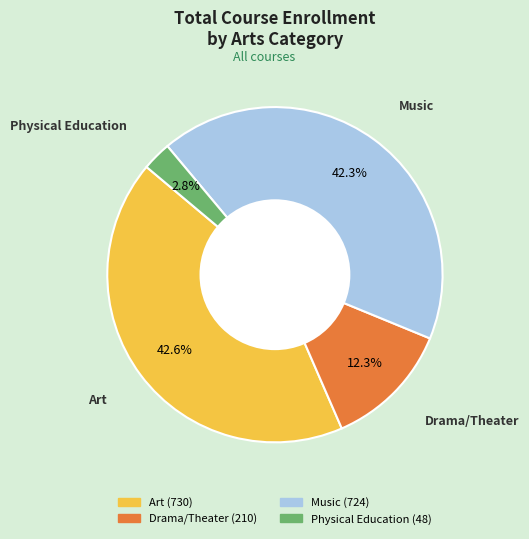

How many segments does this pie chart have?

4